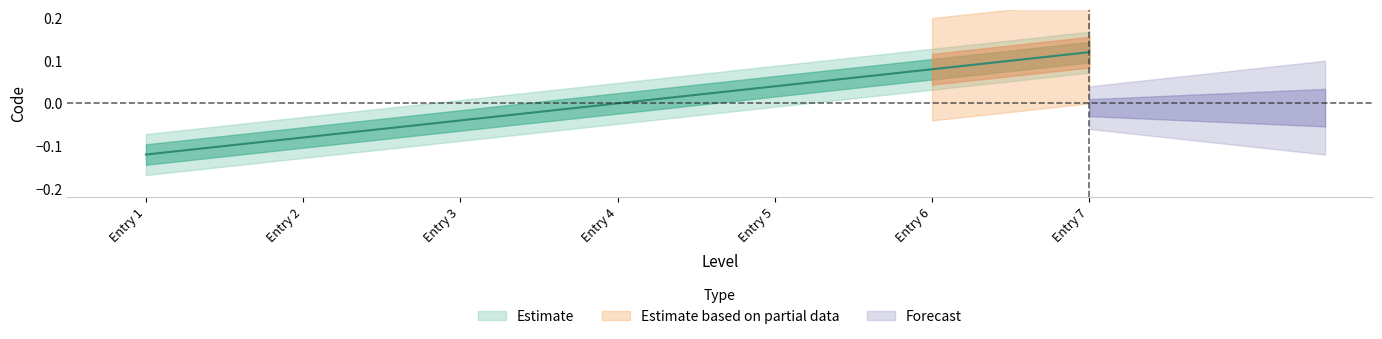

How many values are between 0 and 1?

4